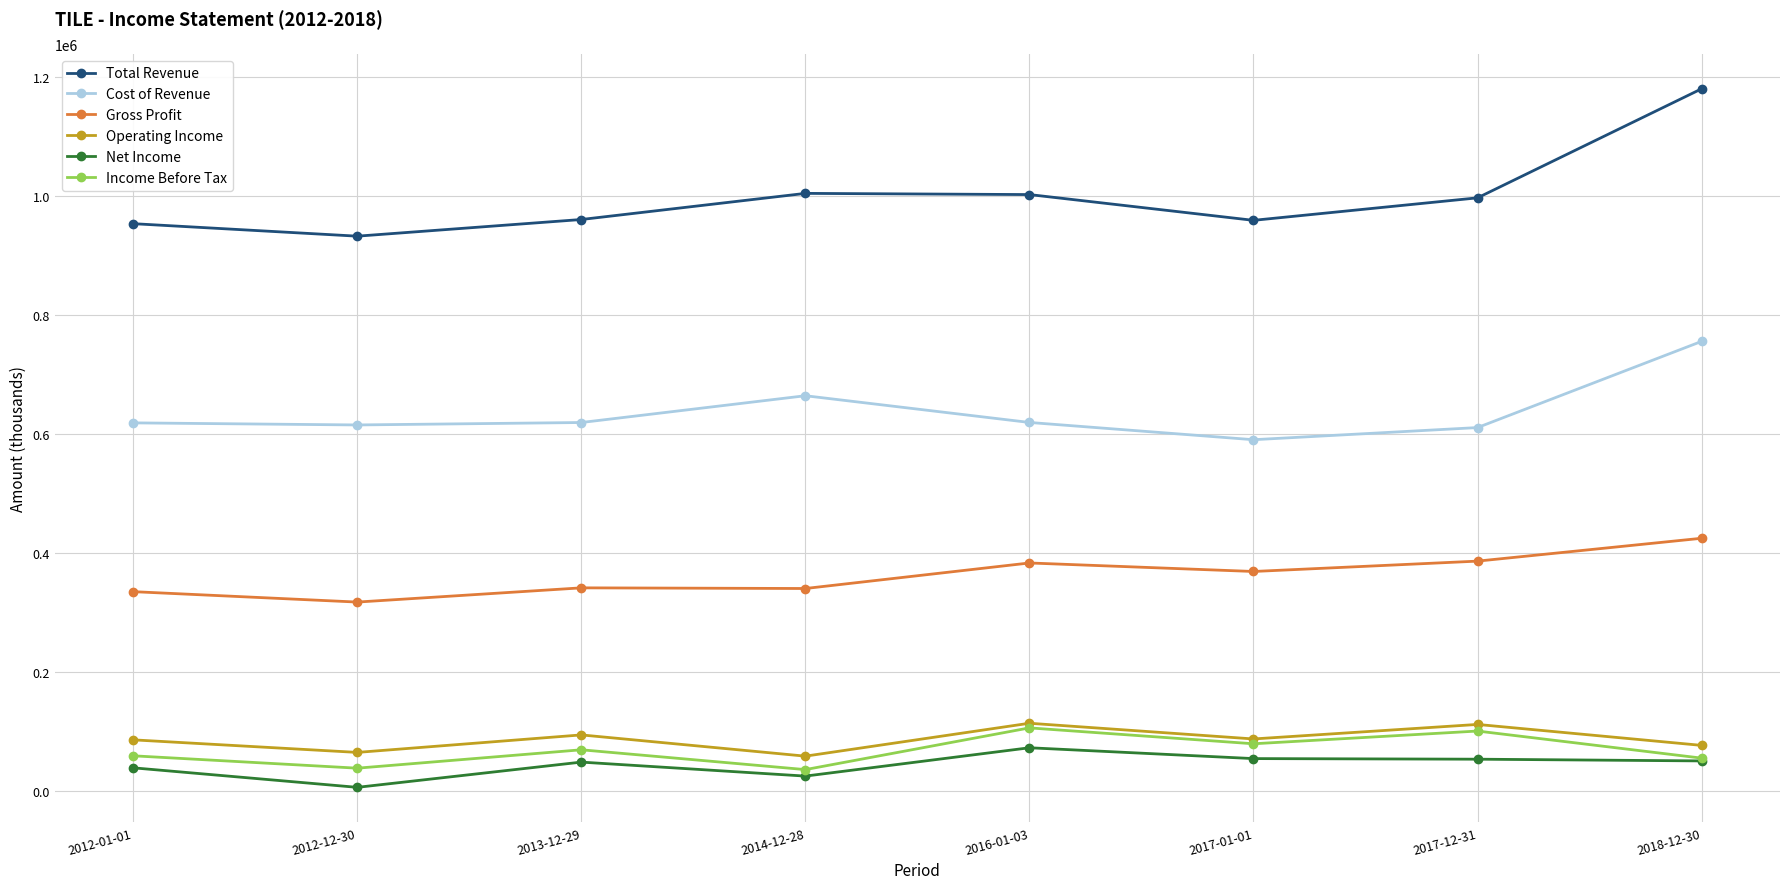

Count the number of categories in the chart.

8